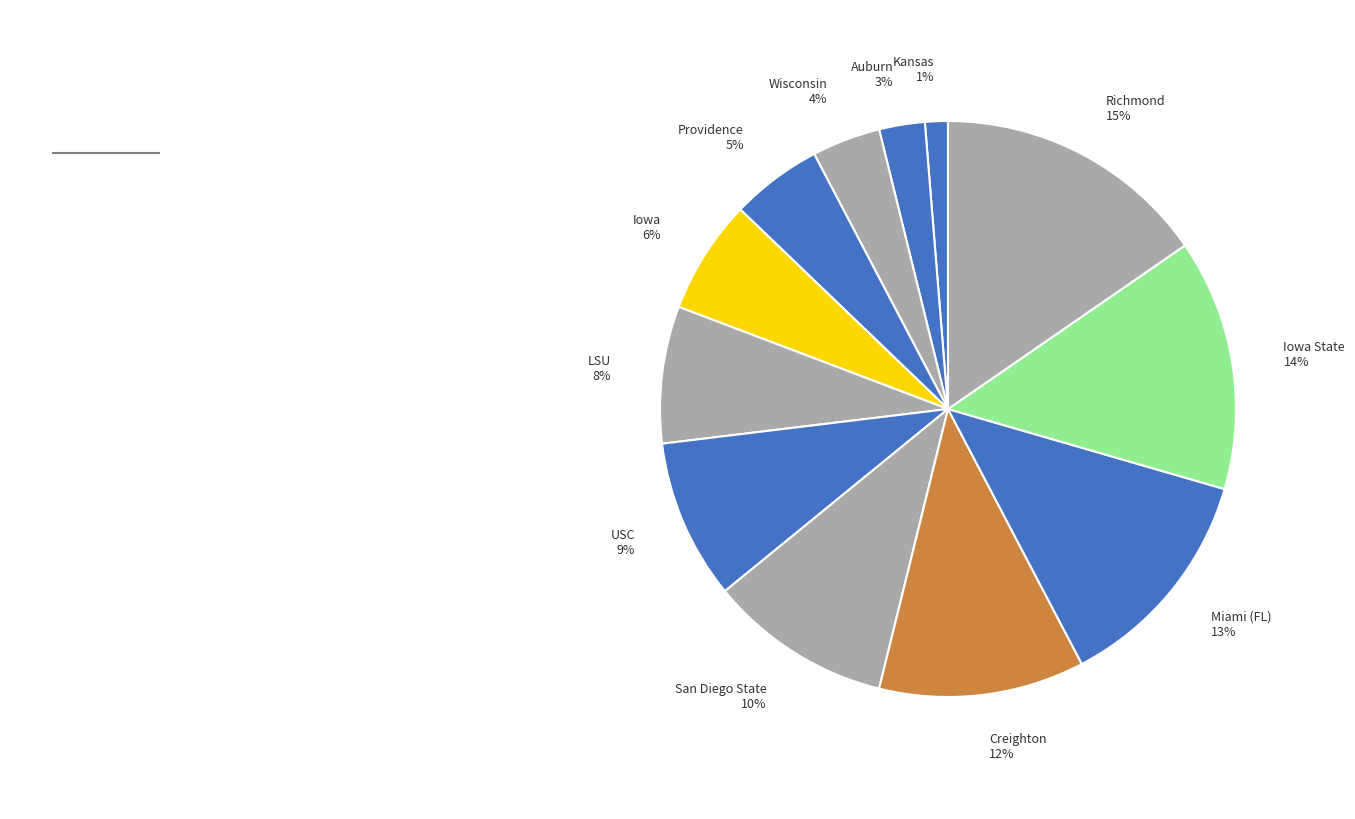

To the nearest percent, what percentage of the pie is Iowa 6%?

6%